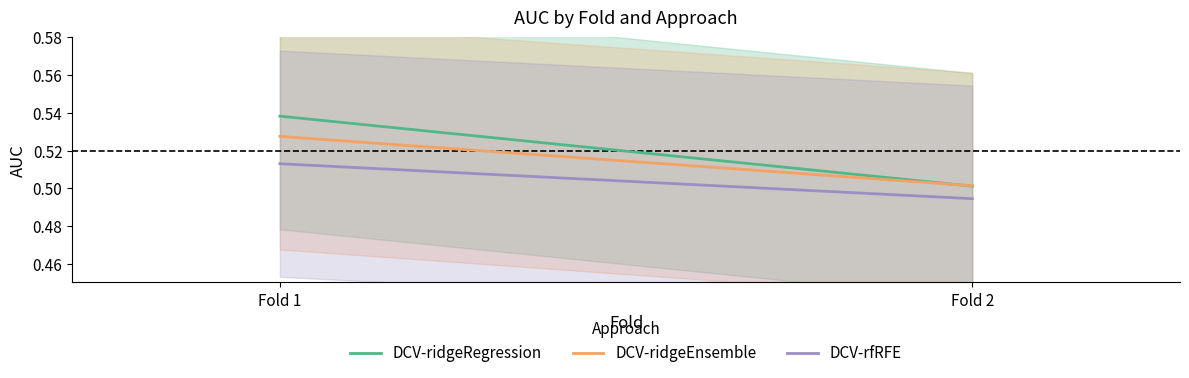

At which category is the sum across all series the highest?

Fold 1